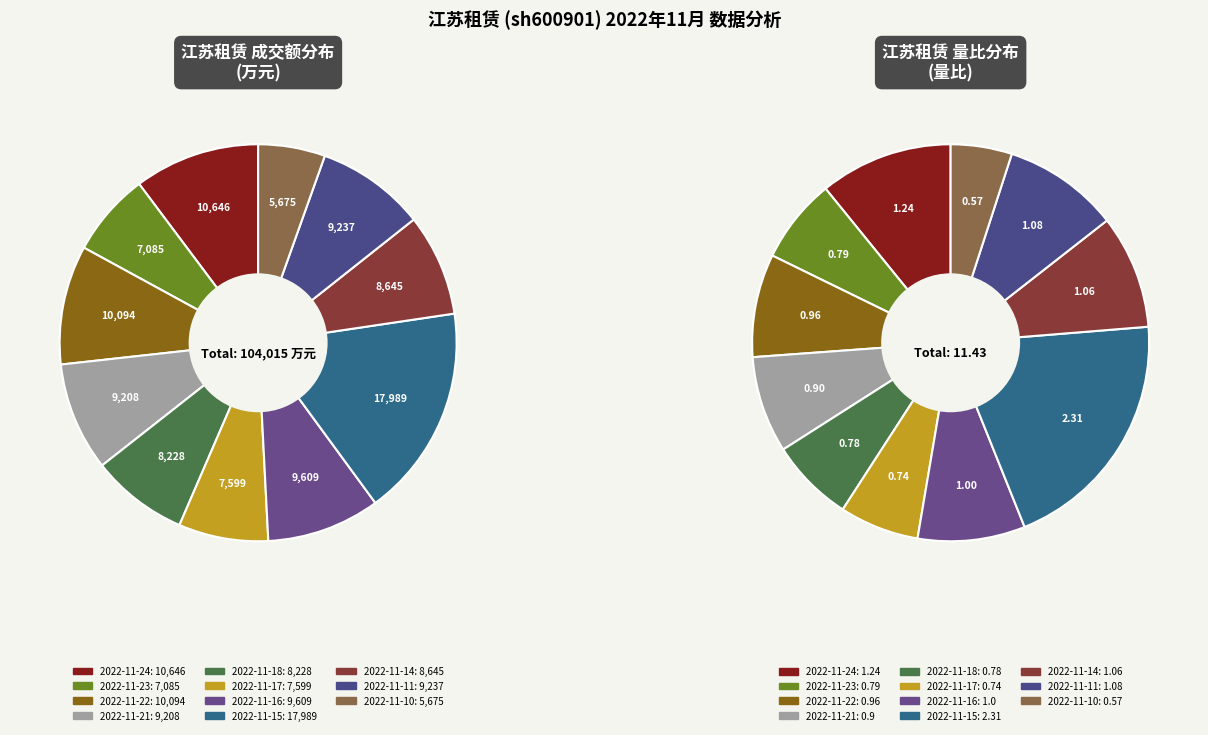

True or false: 2022-11-22 accounts for 21% of the total.

False